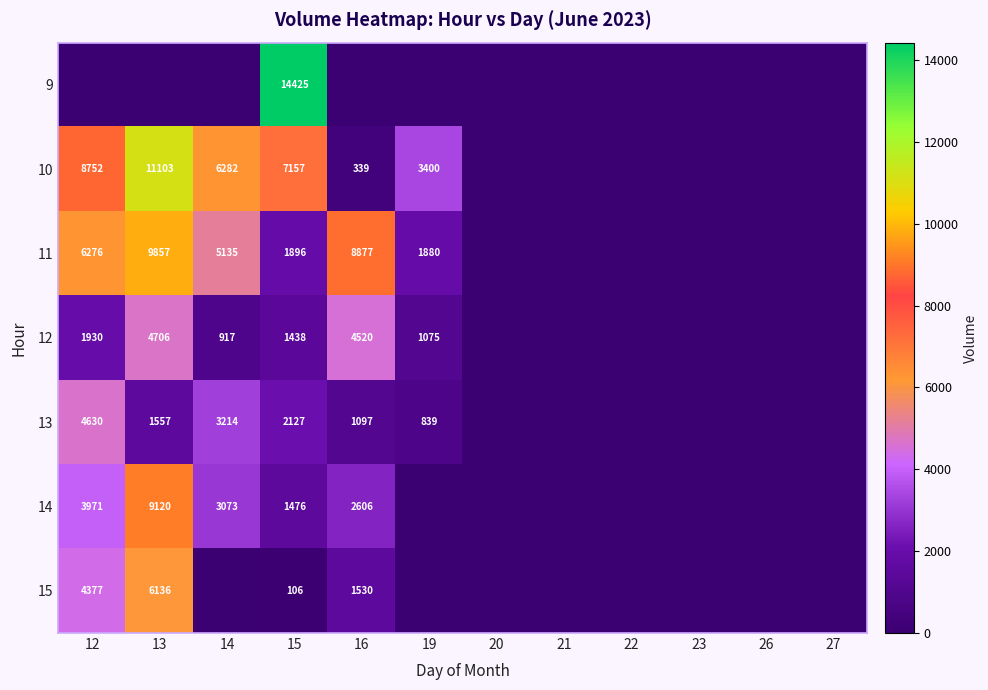

How many distinct data groups are displayed?

7